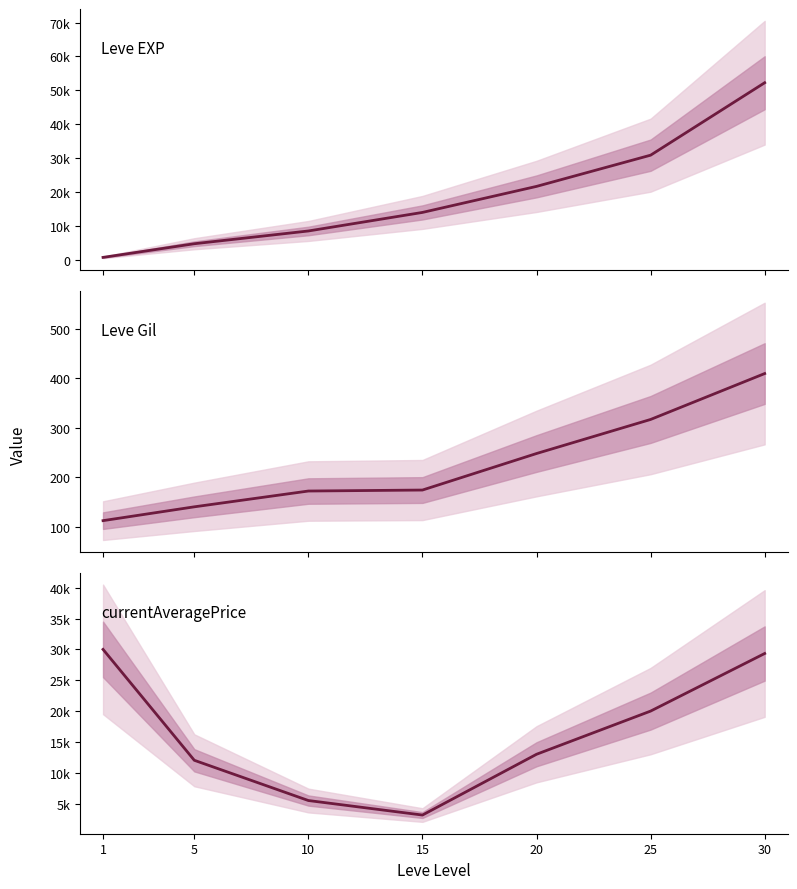

Which series has the widest spread of values?

Leve EXP